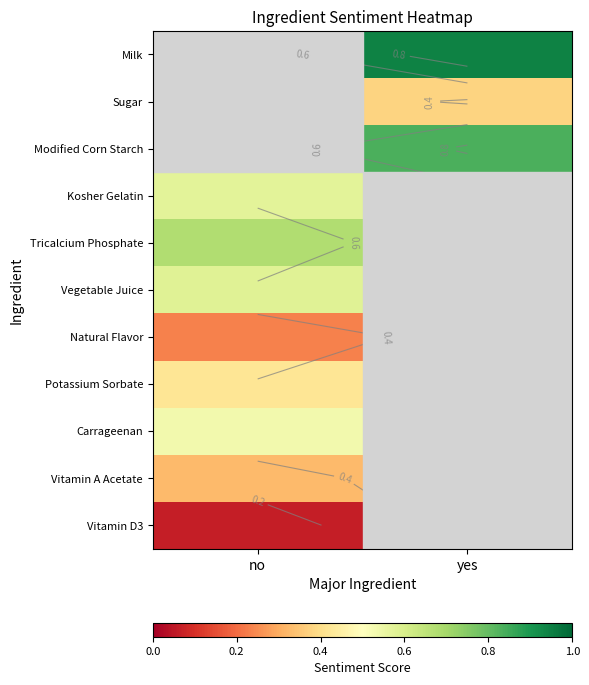

What is the smallest value displayed?

0.1